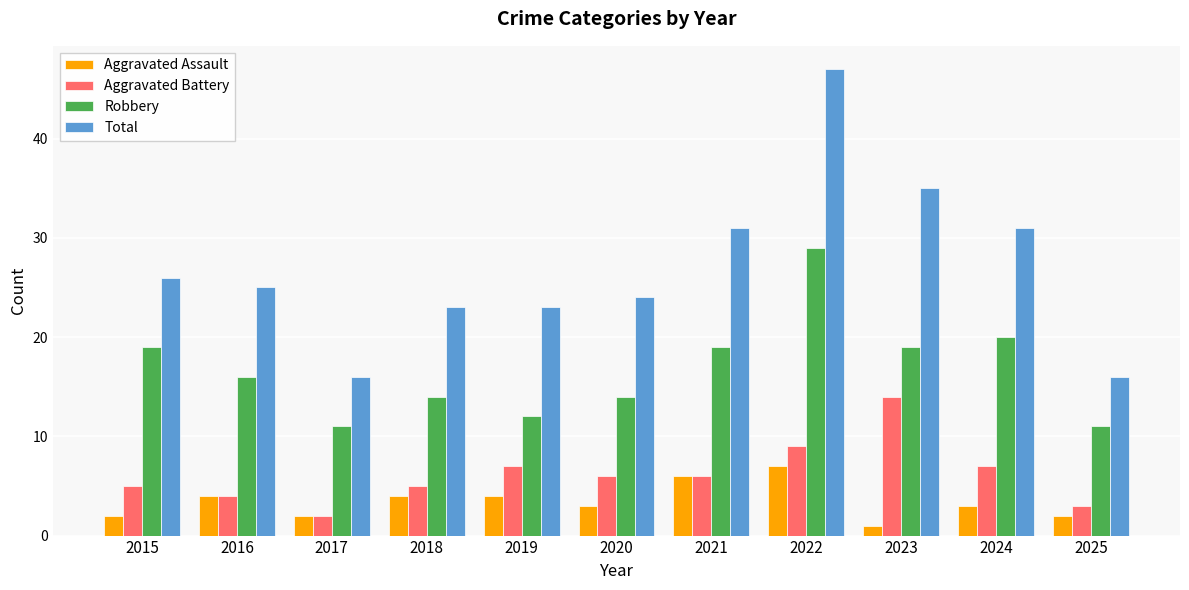

Reading left to right, list all the values displayed in this chart.

Aggravated Assault: 2	4	2	4	4	3	6	7	1	3	2
Aggravated Battery: 5	4	2	5	7	6	6	9	14	7	3
Robbery: 19	16	11	14	12	14	19	29	19	20	11
Total: 26	25	16	23	23	24	31	47	35	31	16